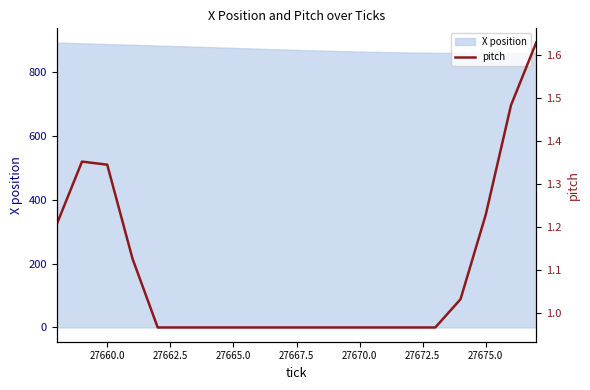

What is the minimum value shown in the chart?

1.0